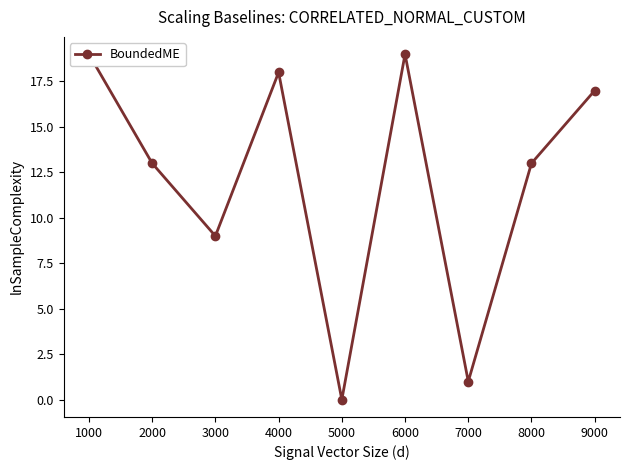

Reading left to right, extract all data points from this chart.

19	13	9	18	0	19	1	13	17